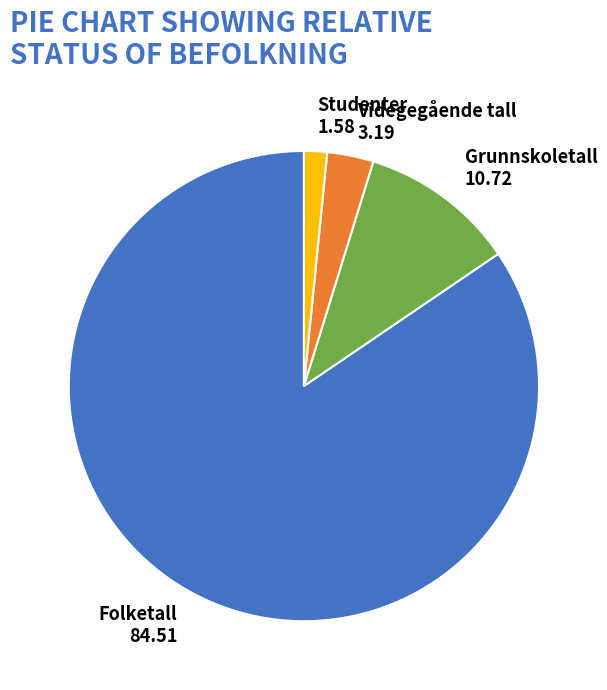

Between Grunnskoletall and Videgegående tall, which is larger?

Grunnskoletall